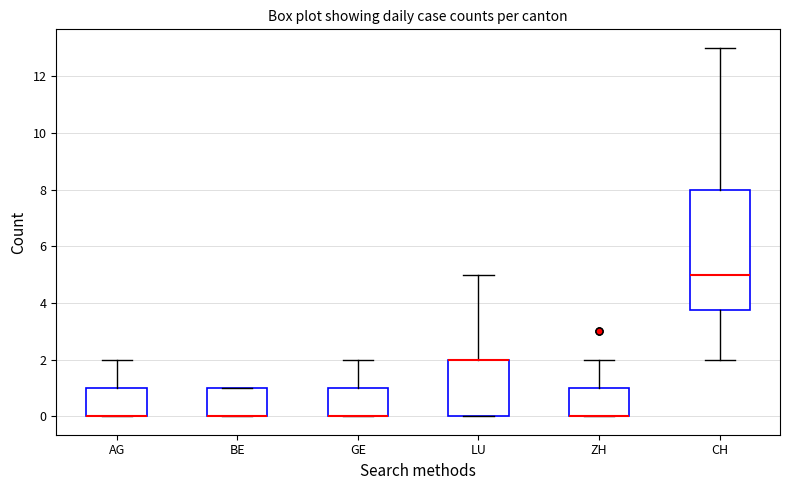

Which box is the tallest, from its lower edge to its upper edge?

CH